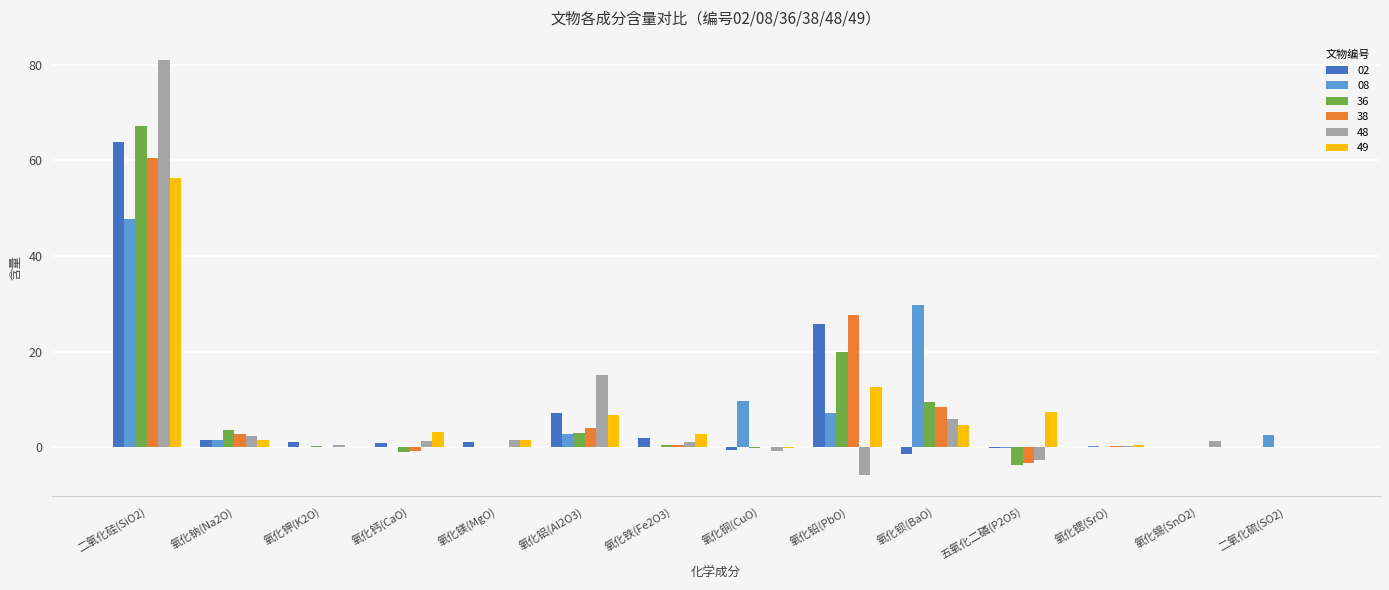

What is the average value of the 49 series?

6.9